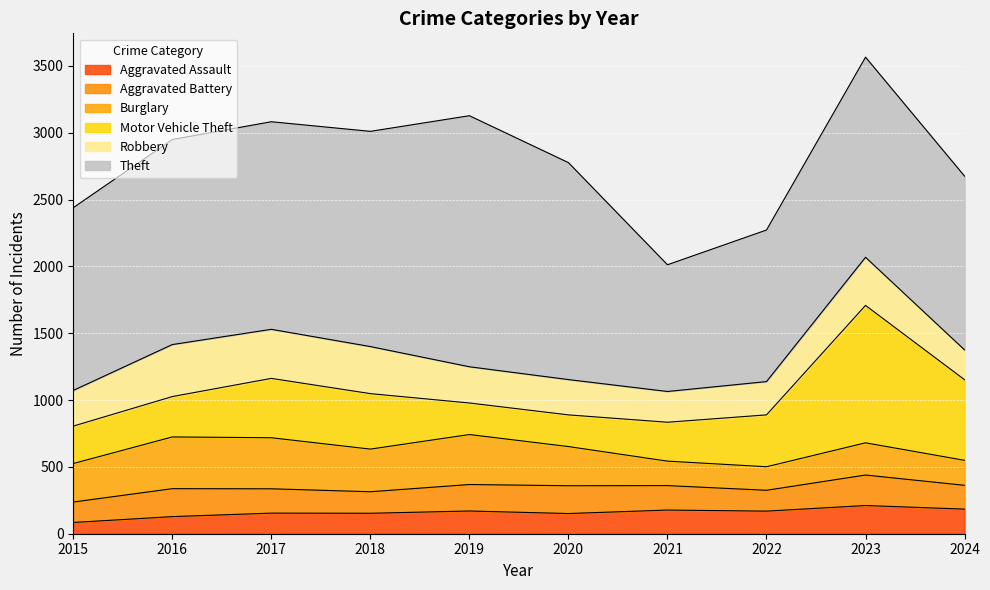

Where is the first local maximum for Robbery?

2016